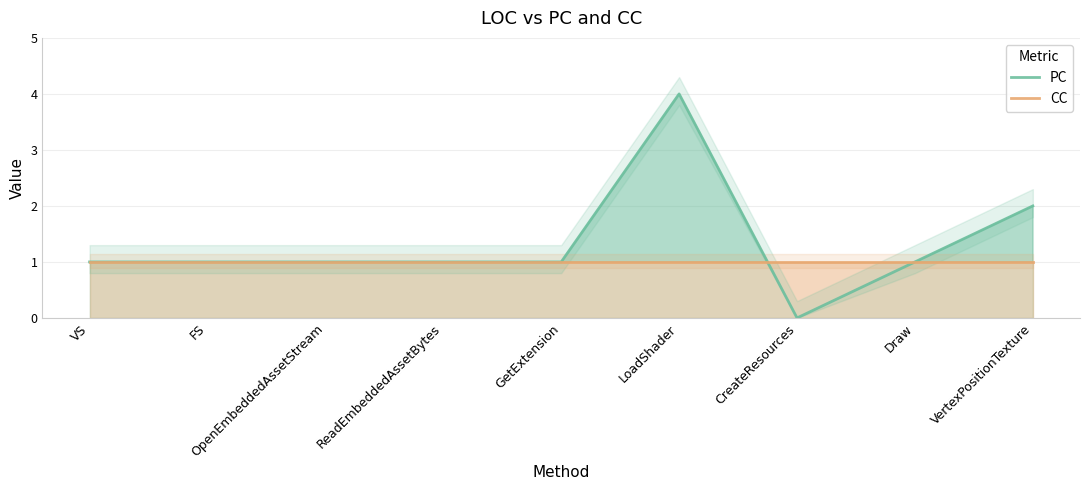

At how many categories does at least one series exceed 2?

1